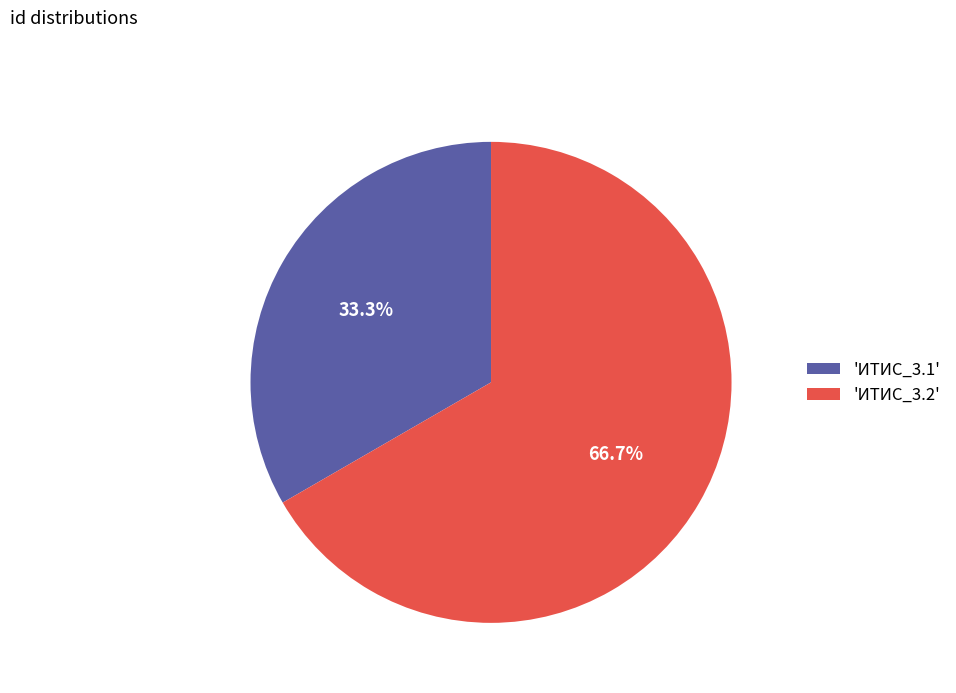

To the nearest percent, what is the difference between the largest and smallest slice percentages?

33%